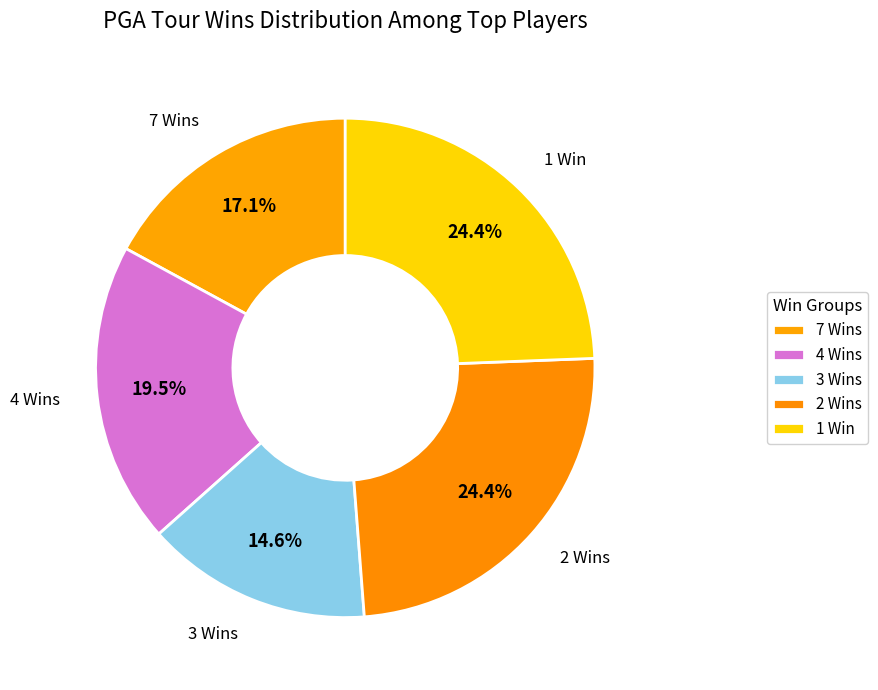

Count the number of slices in the pie.

5